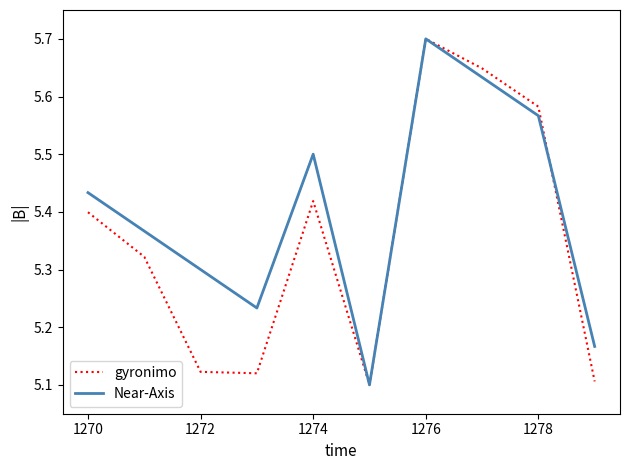

What is the highest value of the gyronimo series?

5.7